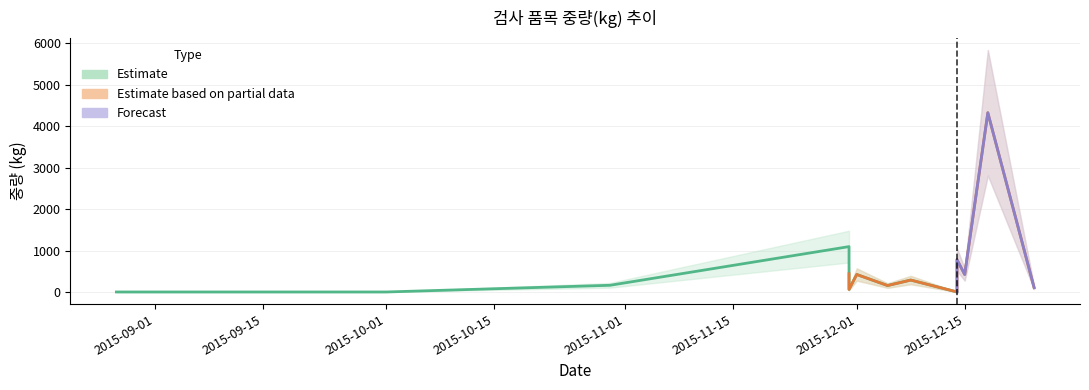

What is the change in value from 2015-12-14 to 2015-12-15?

+420.4